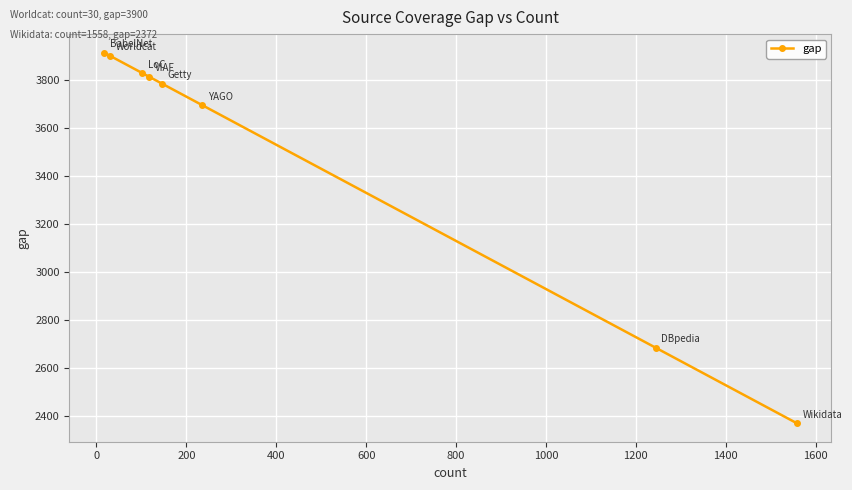

What is the difference between the maximum and minimum values?

1541